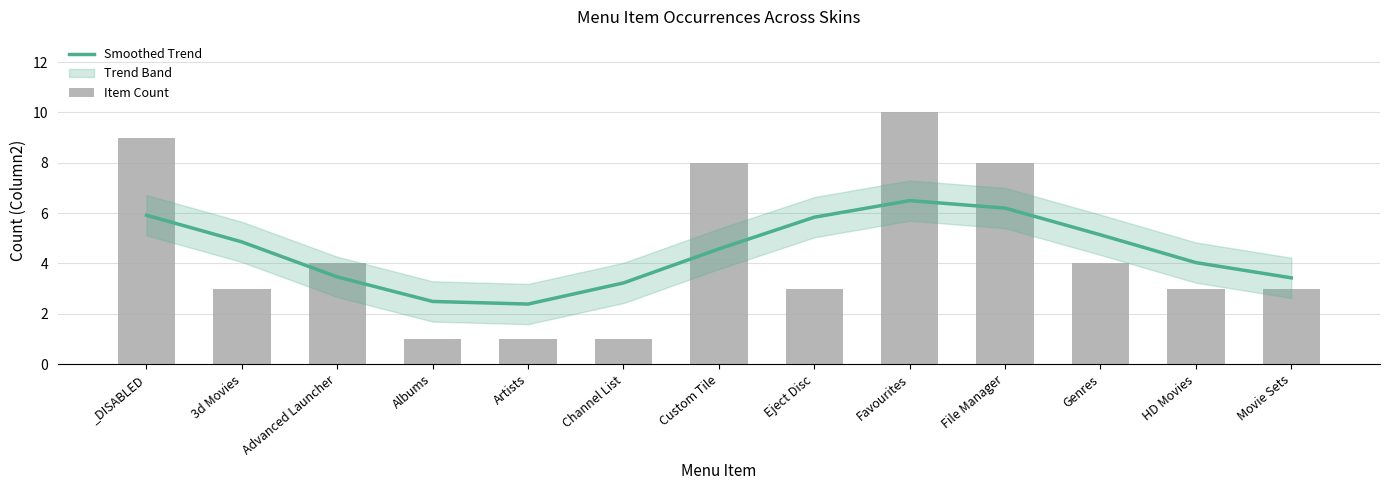

What is the spread (max minus min) of values at Channel List?

2.2